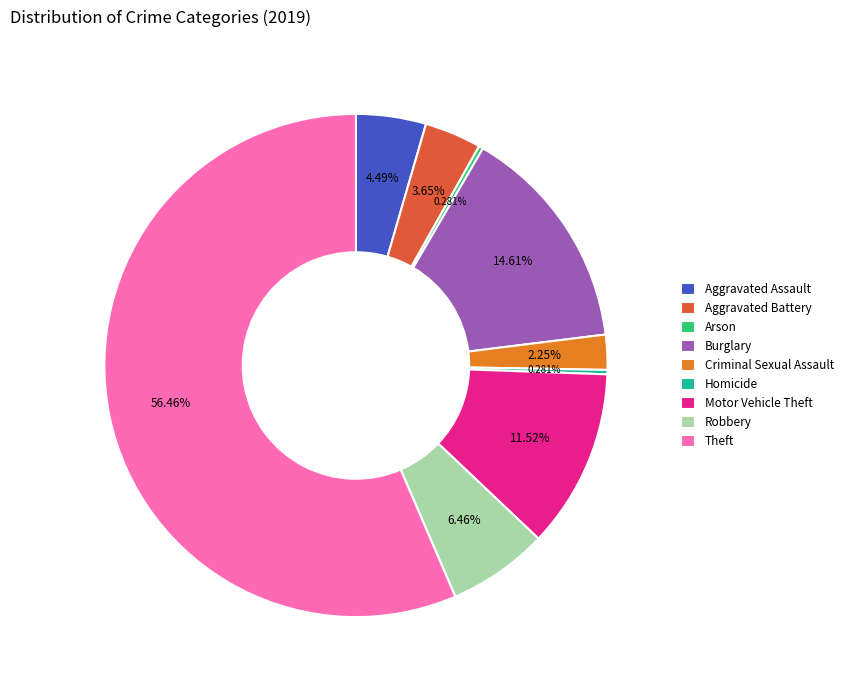

Is the sum of Motor Vehicle Theft and Homicide greater than half?

No